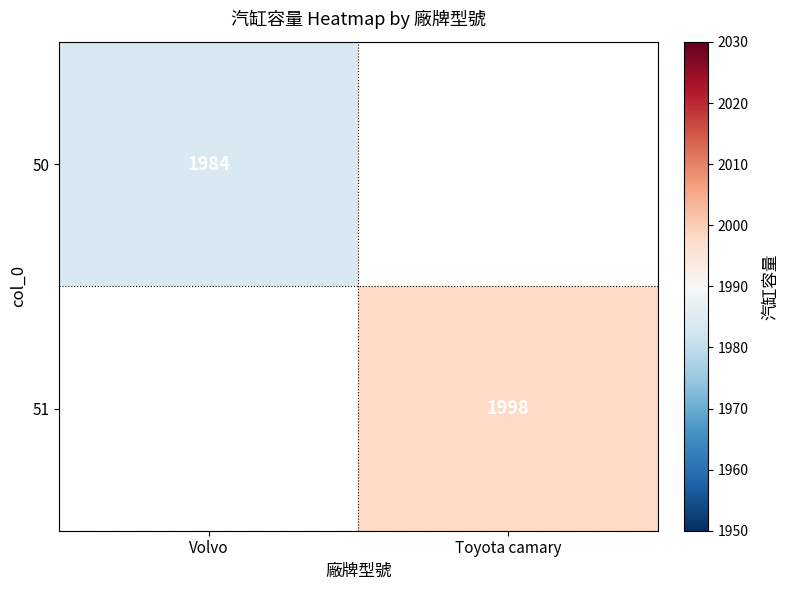

The 51 series shows 2961 at Toyota camary. True or false?

False